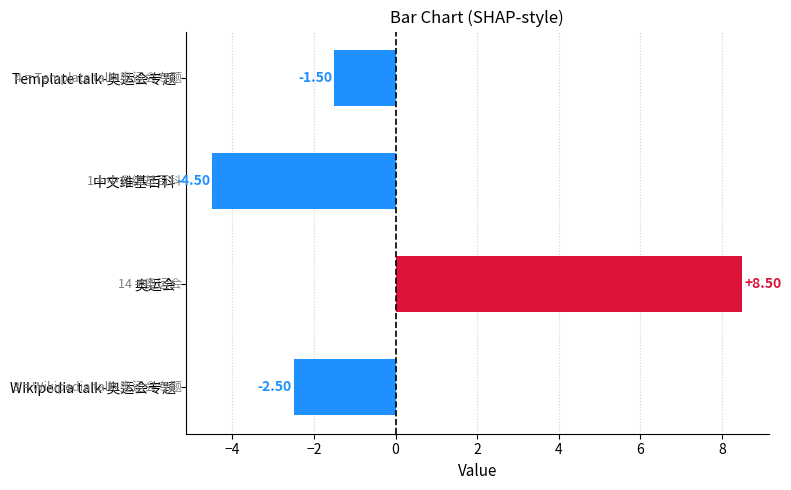

What is the minimum value shown in the chart?

-4.5